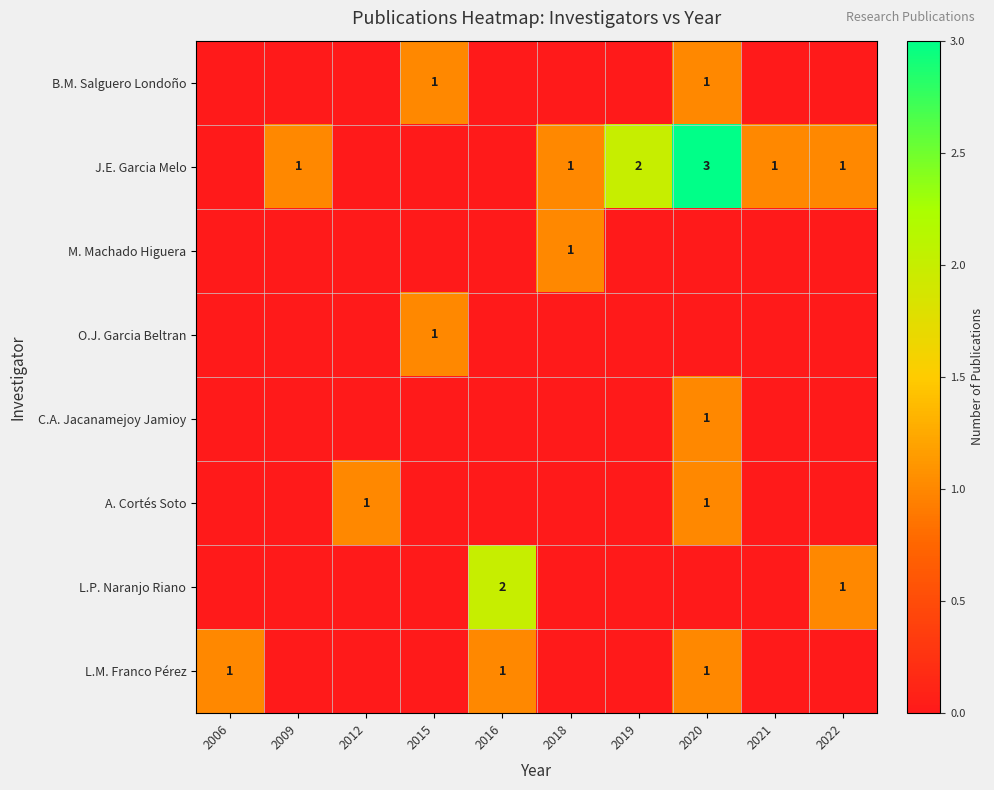

The value of J.E. Garcia Melo at 2018 is 1. True or false?

True